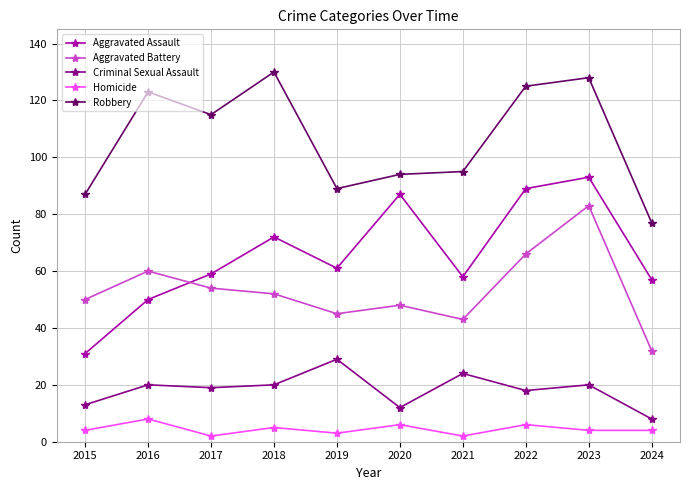

True or false: Aggravated Battery and Robbery cross at least once.

False